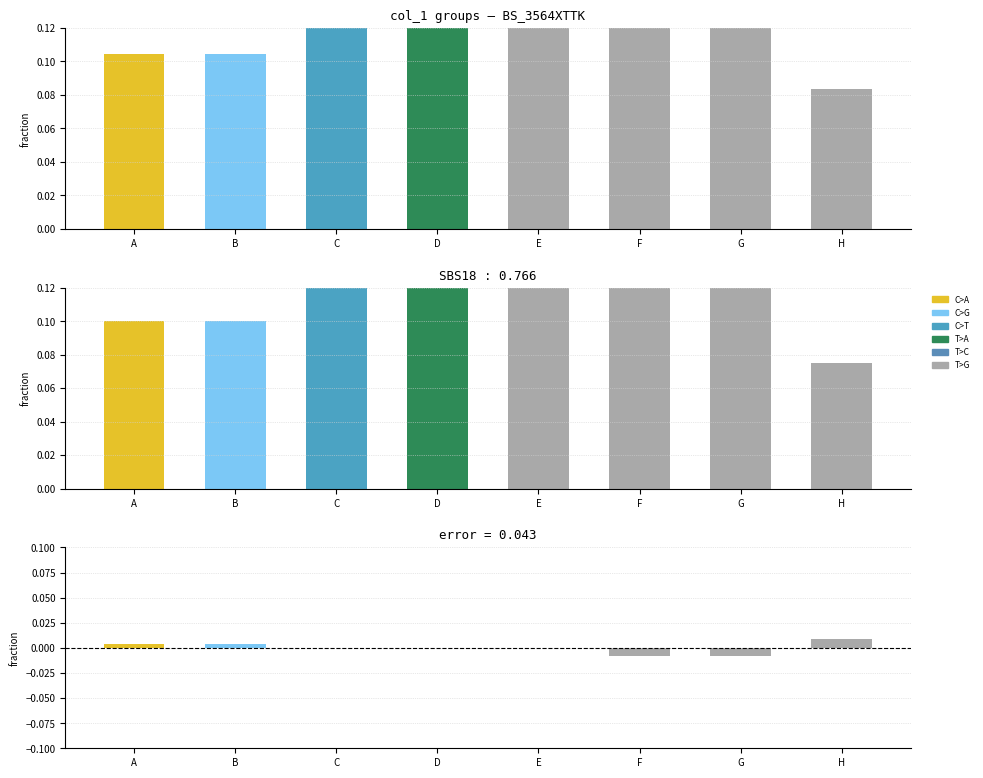

What is the value of the fraction bar at the 5th from the left?

0.1